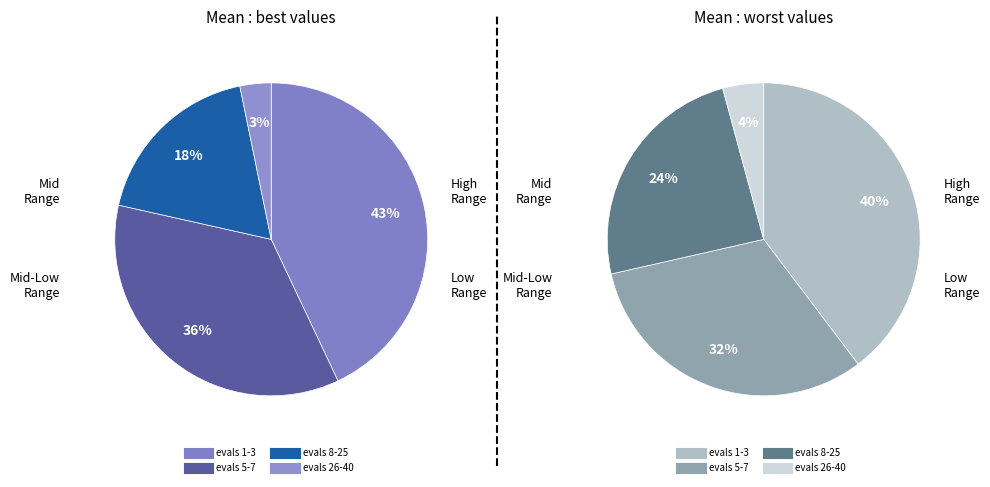

What is the largest slice in the pie chart?

evals 1-3